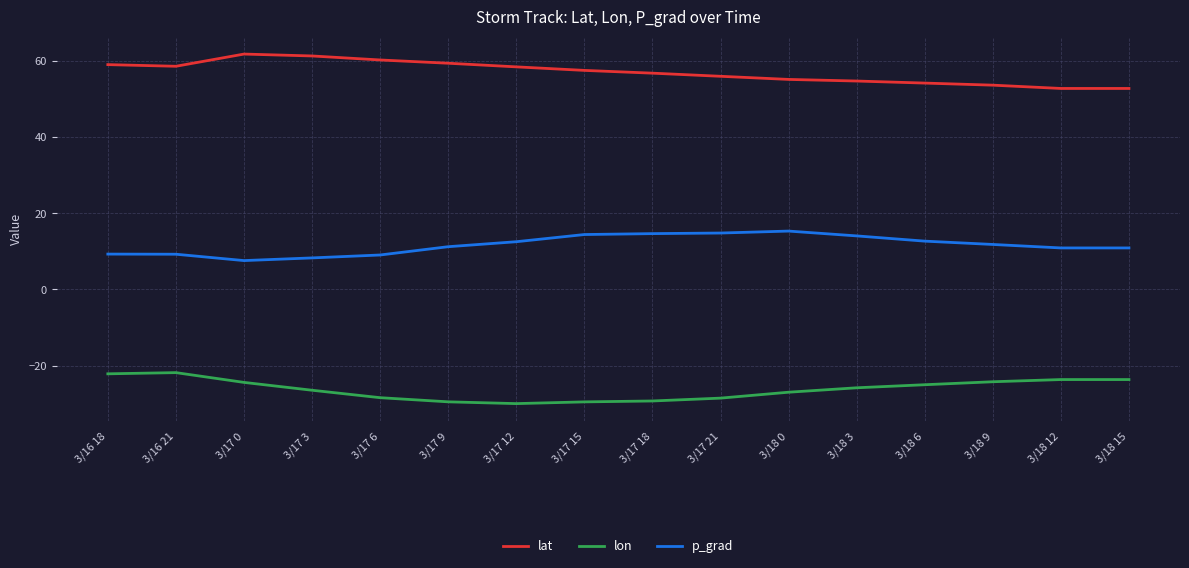

Is the value of lon at 3/17 12 greater than the value of p_grad at 3/17 12?

No